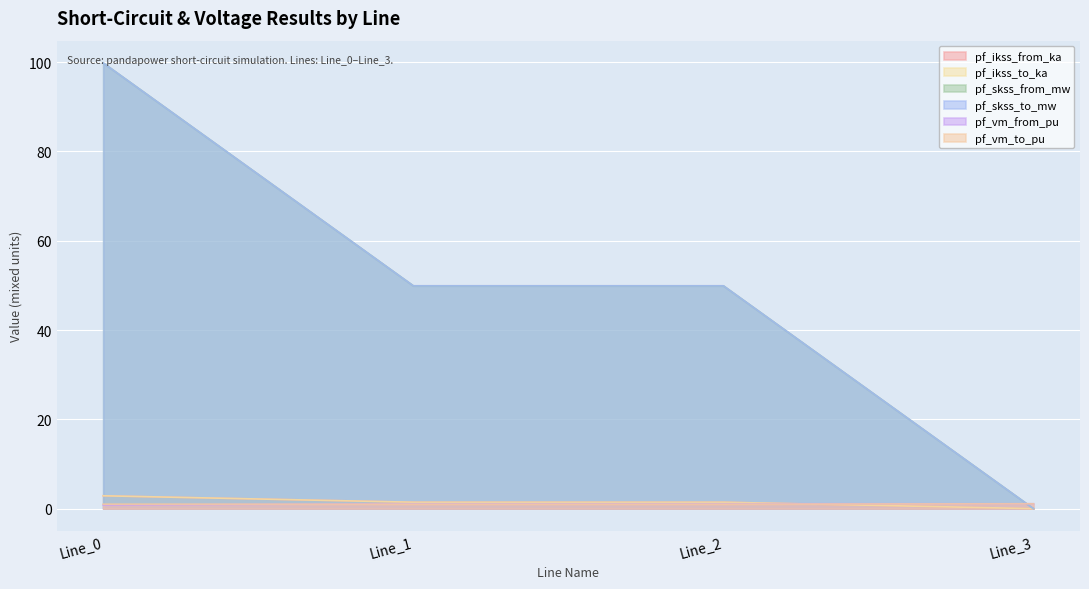

At which category is the sum across all series the highest?

Line_0